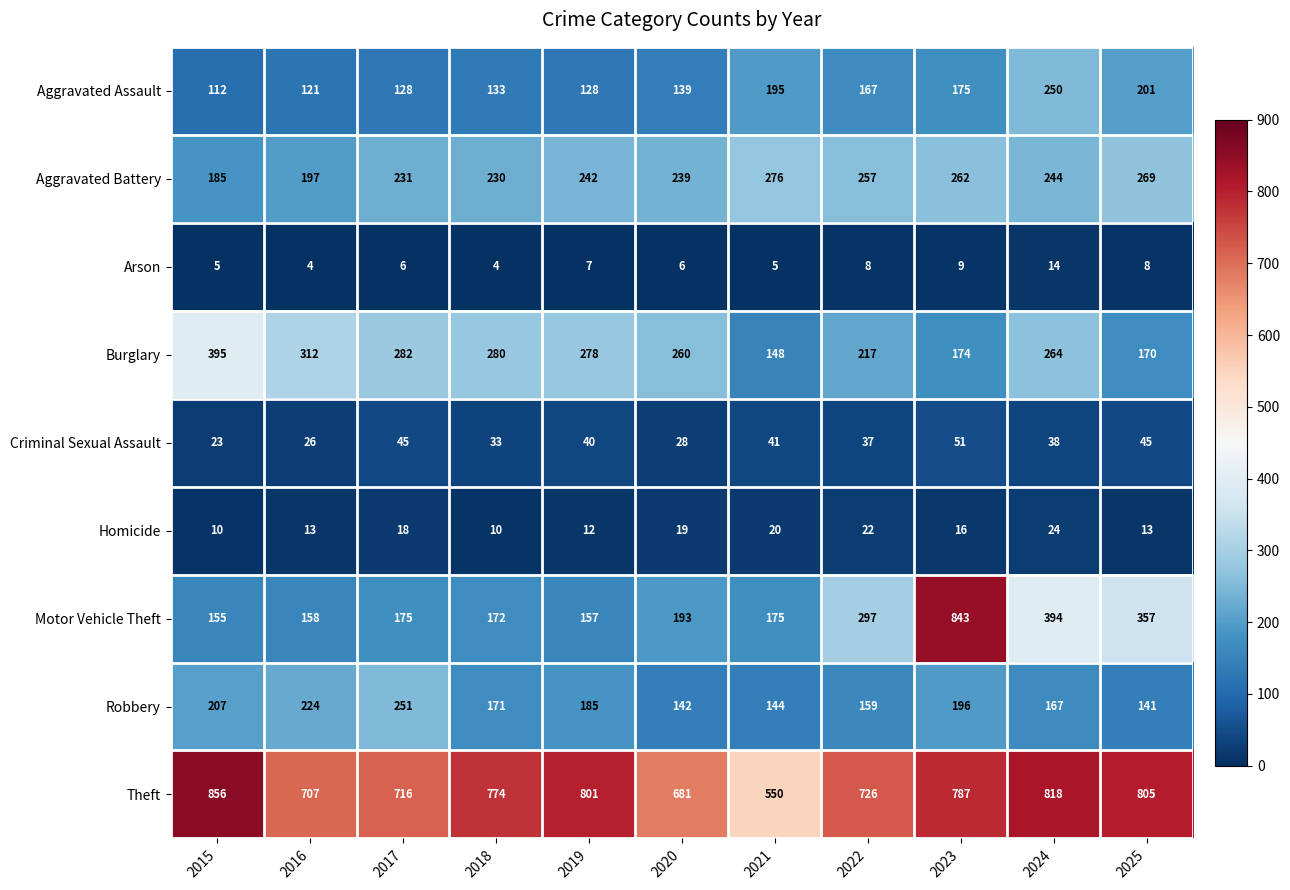

Rank the series at 2015 from highest to lowest value.

Theft, Burglary, Robbery, Aggravated Battery, Motor Vehicle Theft, Aggravated Assault, Criminal Sexual Assault, Homicide, Arson